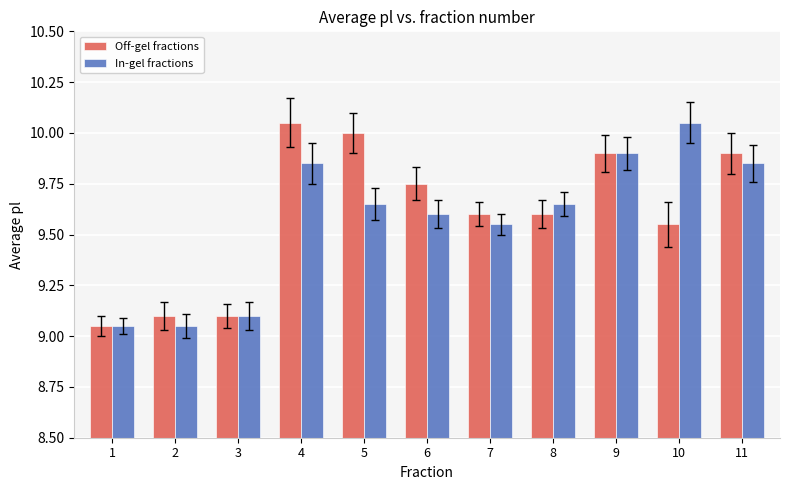

Are the bars grouped side by side (vs. stacked)?

Yes